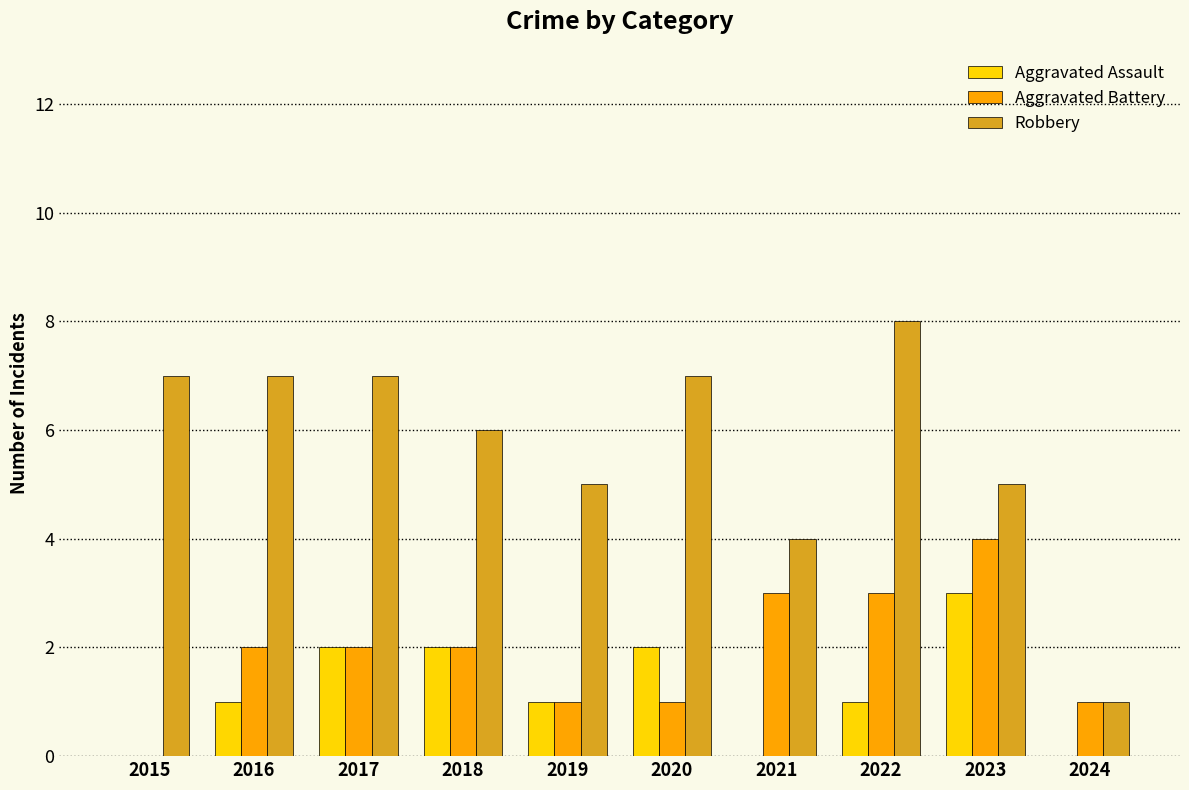

Is it true that Aggravated Battery equals 0 at 2015?

True